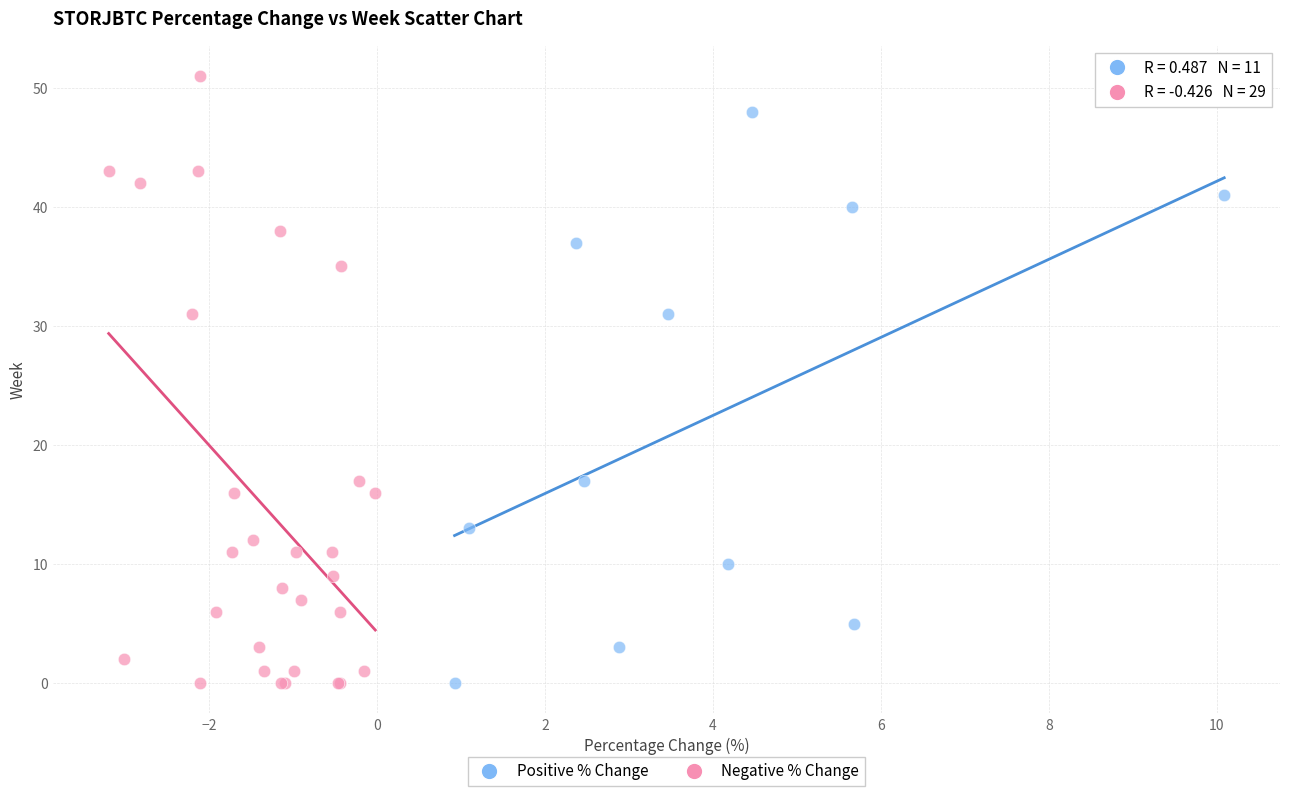

Which series contains the highest Y value?

Negative % Change